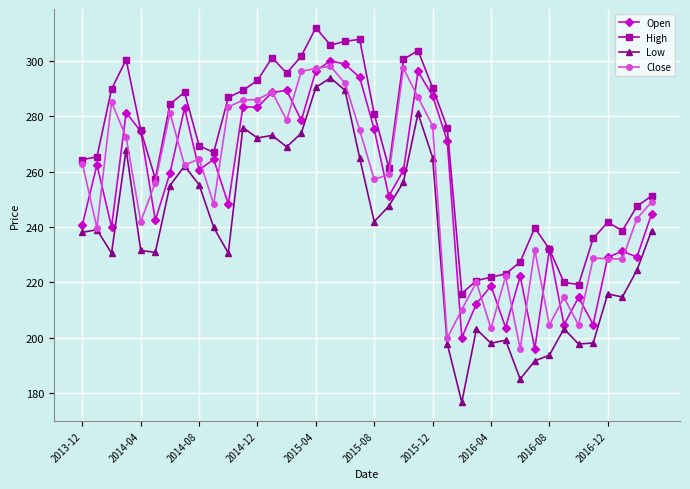

Which series has the largest range (max minus min)?

Low